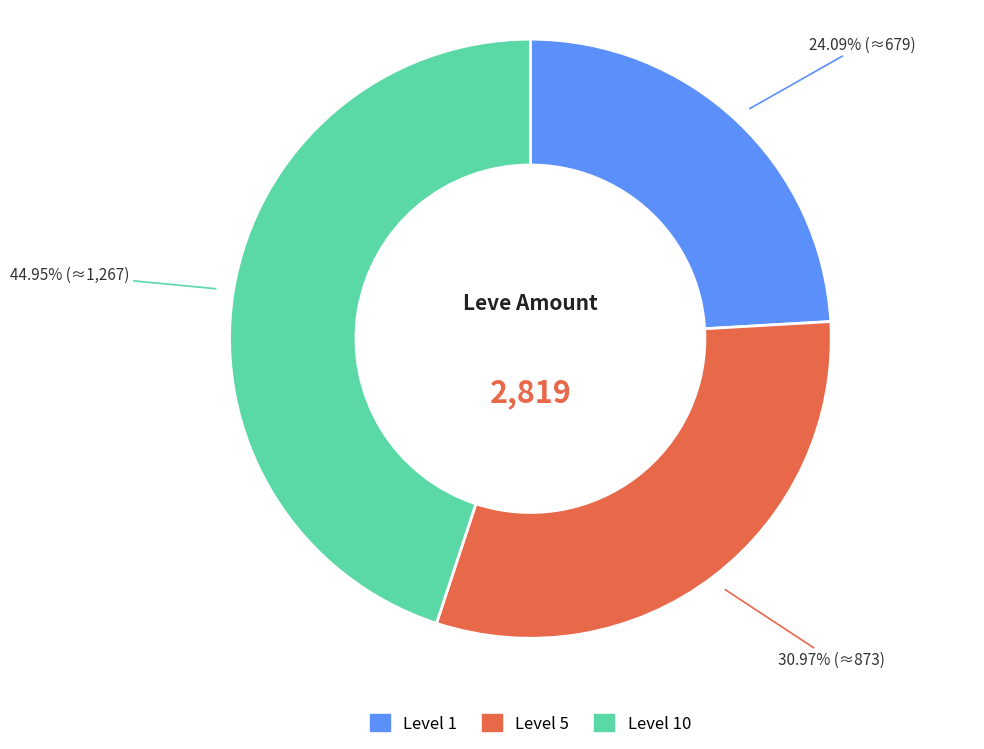

Is there a majority slice in this chart?

No